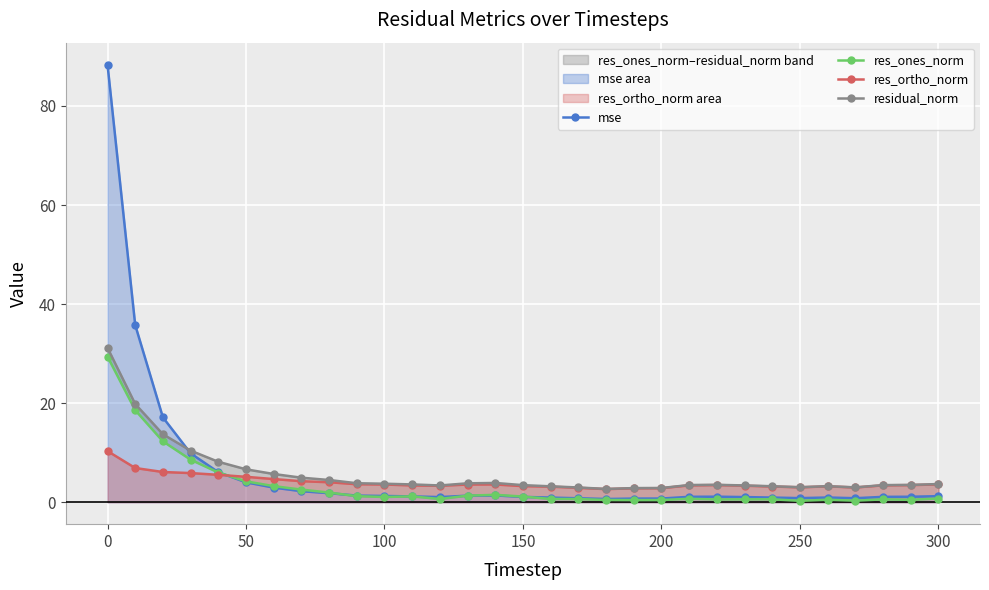

Which series has the largest total across all categories?

mse